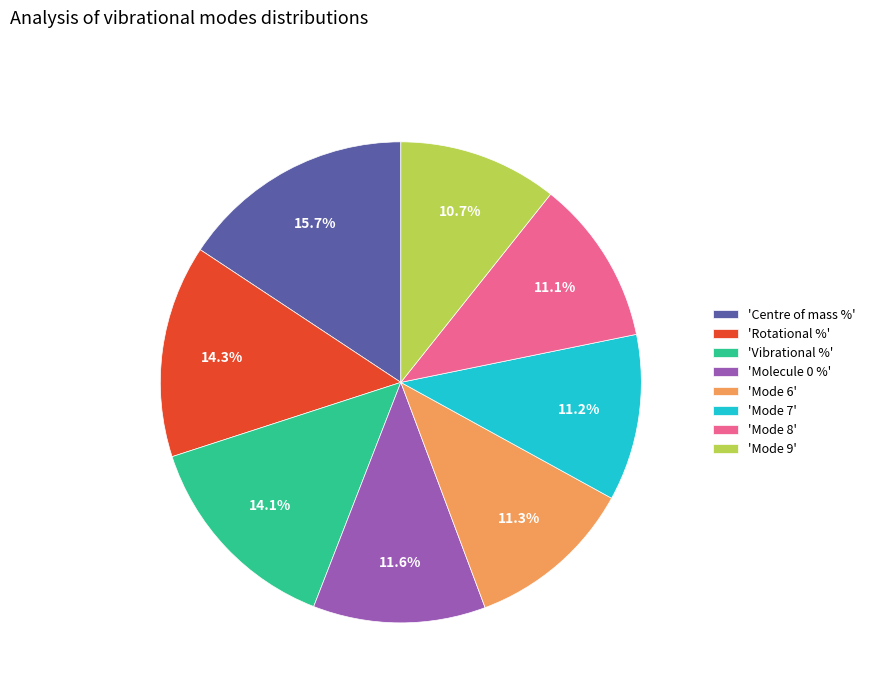

What is the ratio of the value at 'Centre of mass %' to the value at 'Mode 7'?

1.4